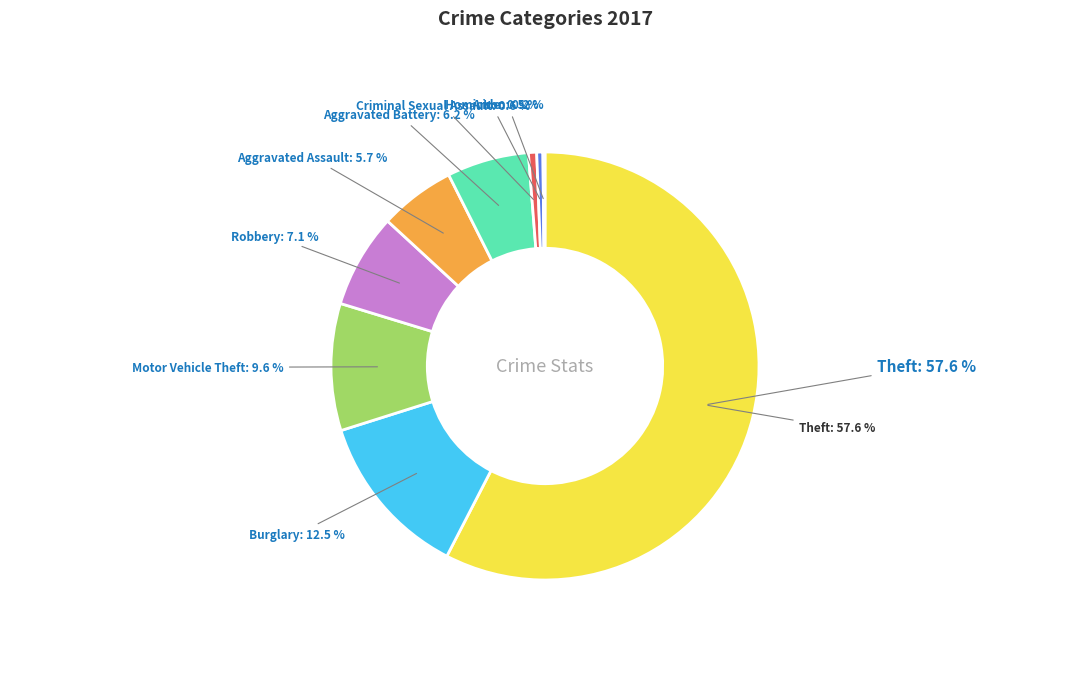

To the nearest percent, what percentage of the pie is Aggravated Assault?

6%